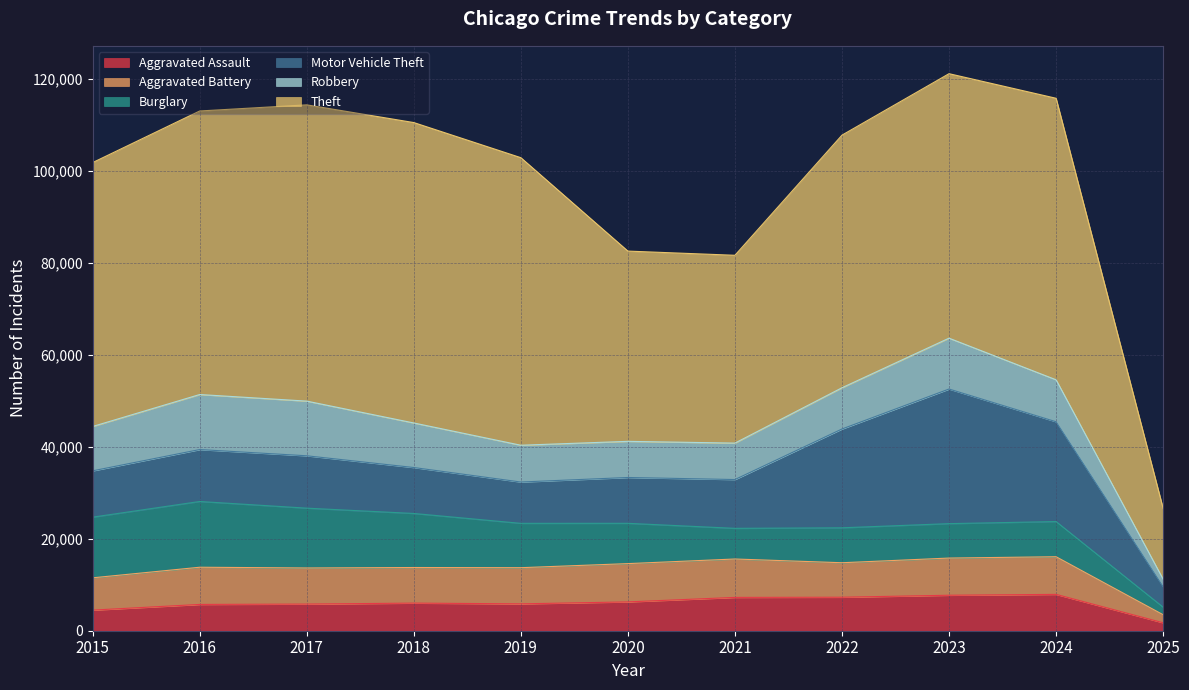

Does the chart have visible grid lines?

Yes